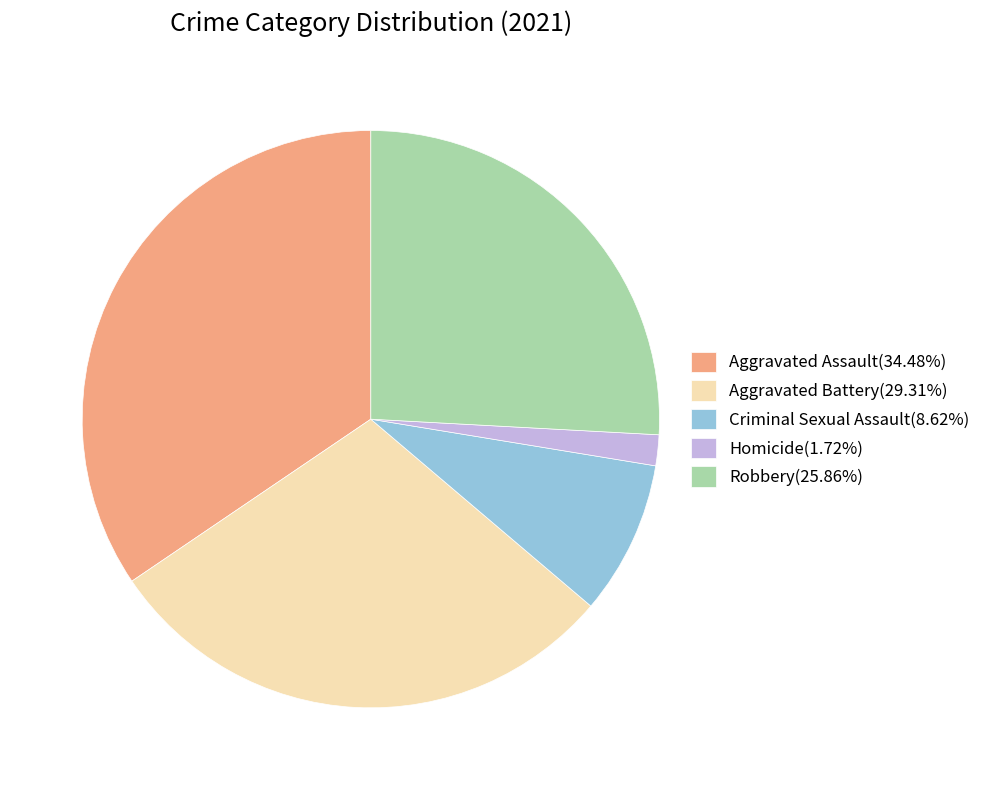

Do Robbery(25.86%) and Aggravated Assault(34.48%) together represent more than half of the pie?

Yes